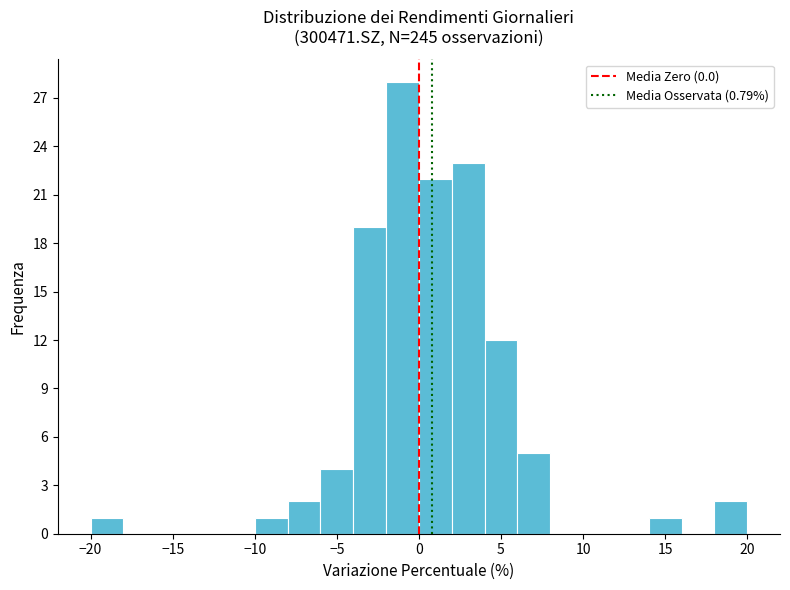

What is the height of the bar covering -4 to -2 on the x-axis? The values are not printed on the chart, so give them approximately, as read against the axis.

19